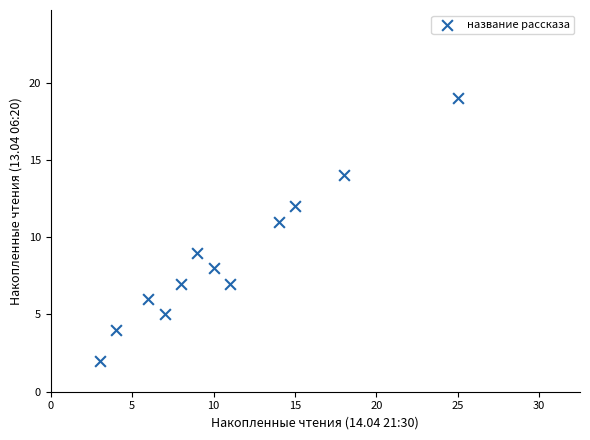

What is the range of X values (max minus min)?

22